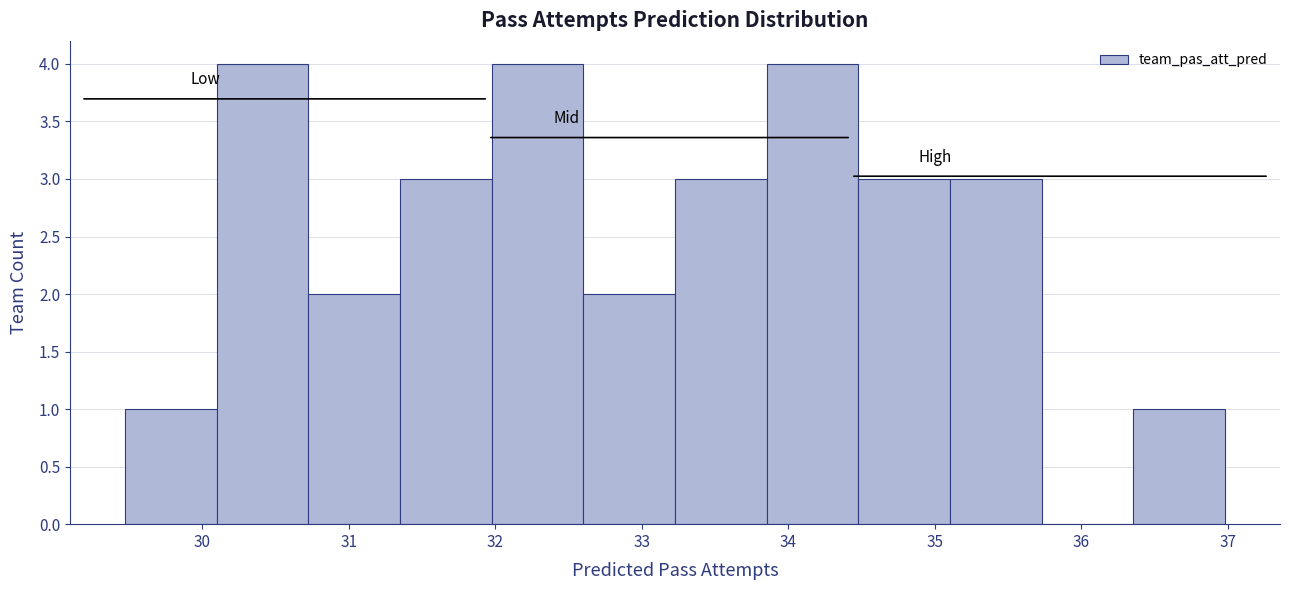

How tall is the bar that spans 36.4 to 37.0 on the x-axis? Neither the bar edges nor the heights are printed on the chart, so give them approximately, as read against the axes.

1